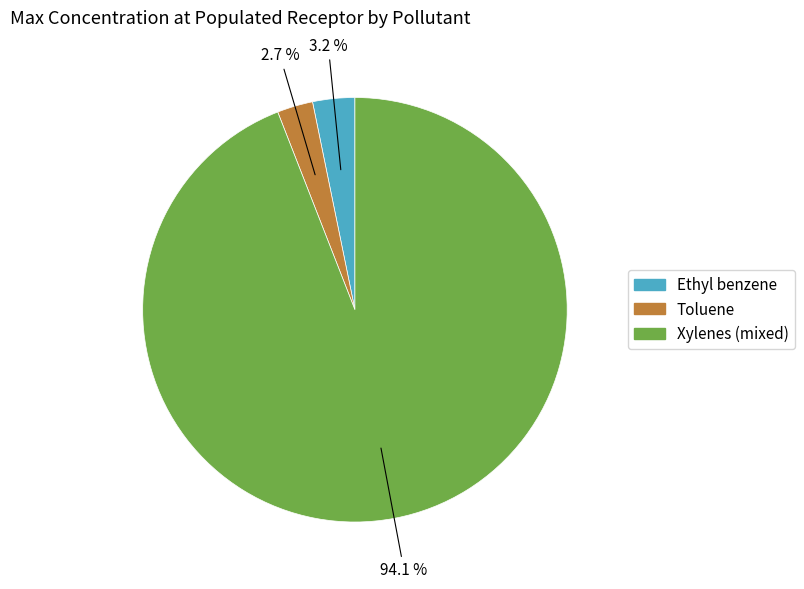

Which category has the biggest portion of the pie?

Xylenes (mixed)